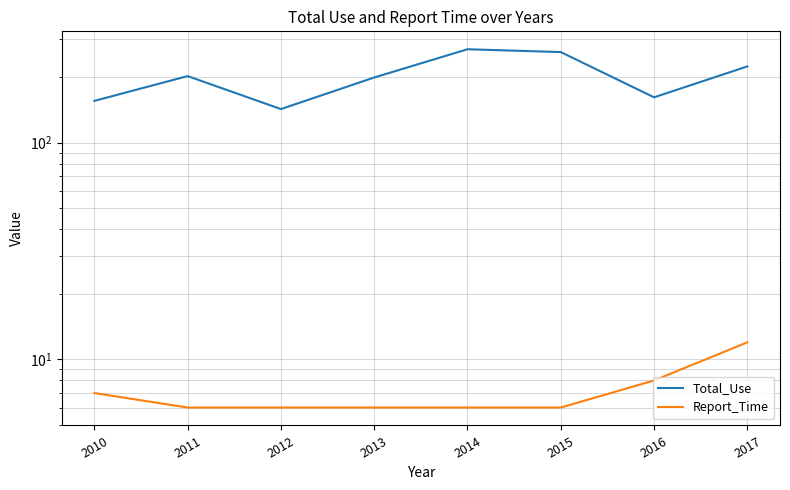

How many lines are shown in the chart?

2